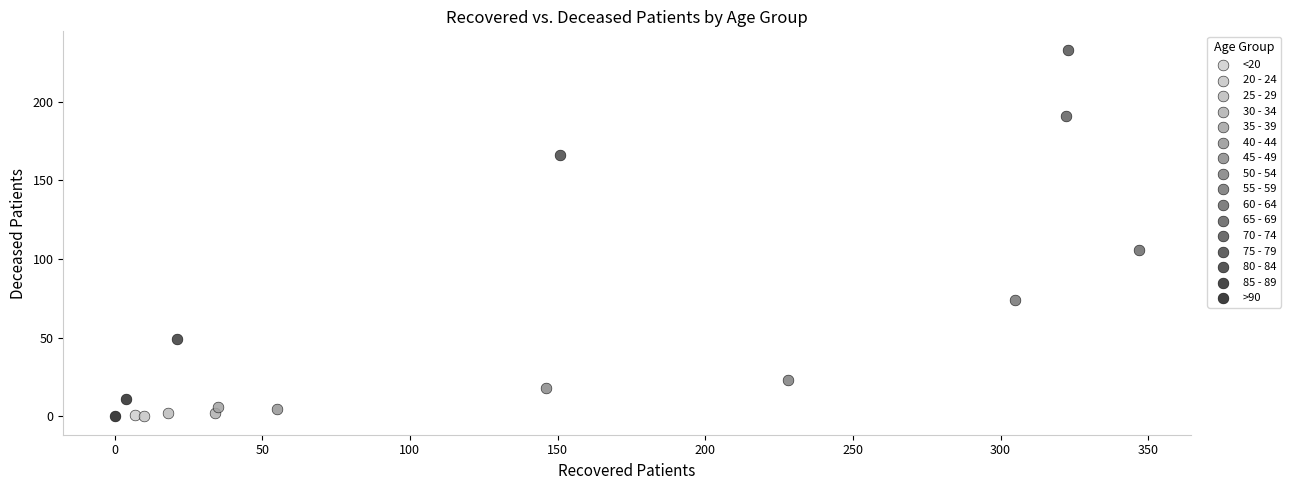

Which series reaches the maximum Y coordinate?

70 - 74